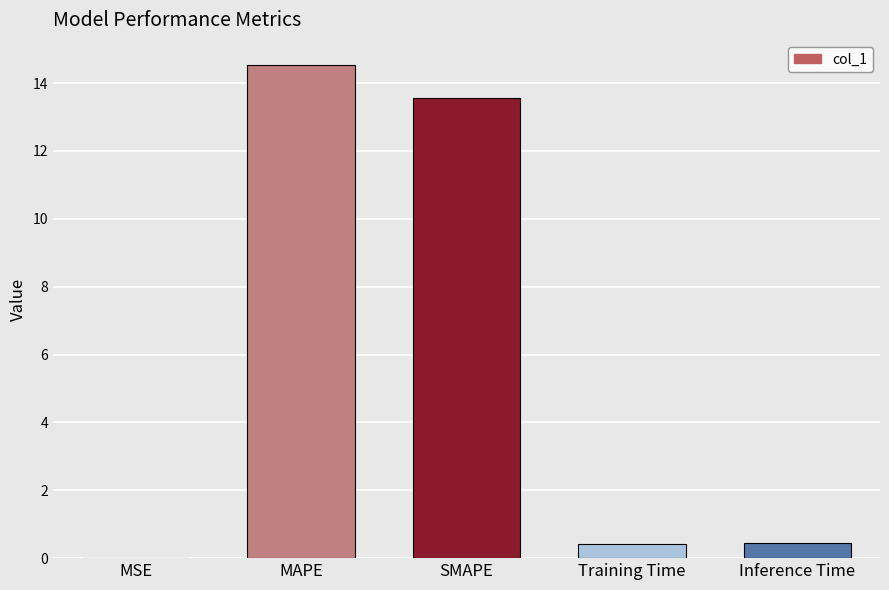

Which category has the highest value across all series?

MAPE